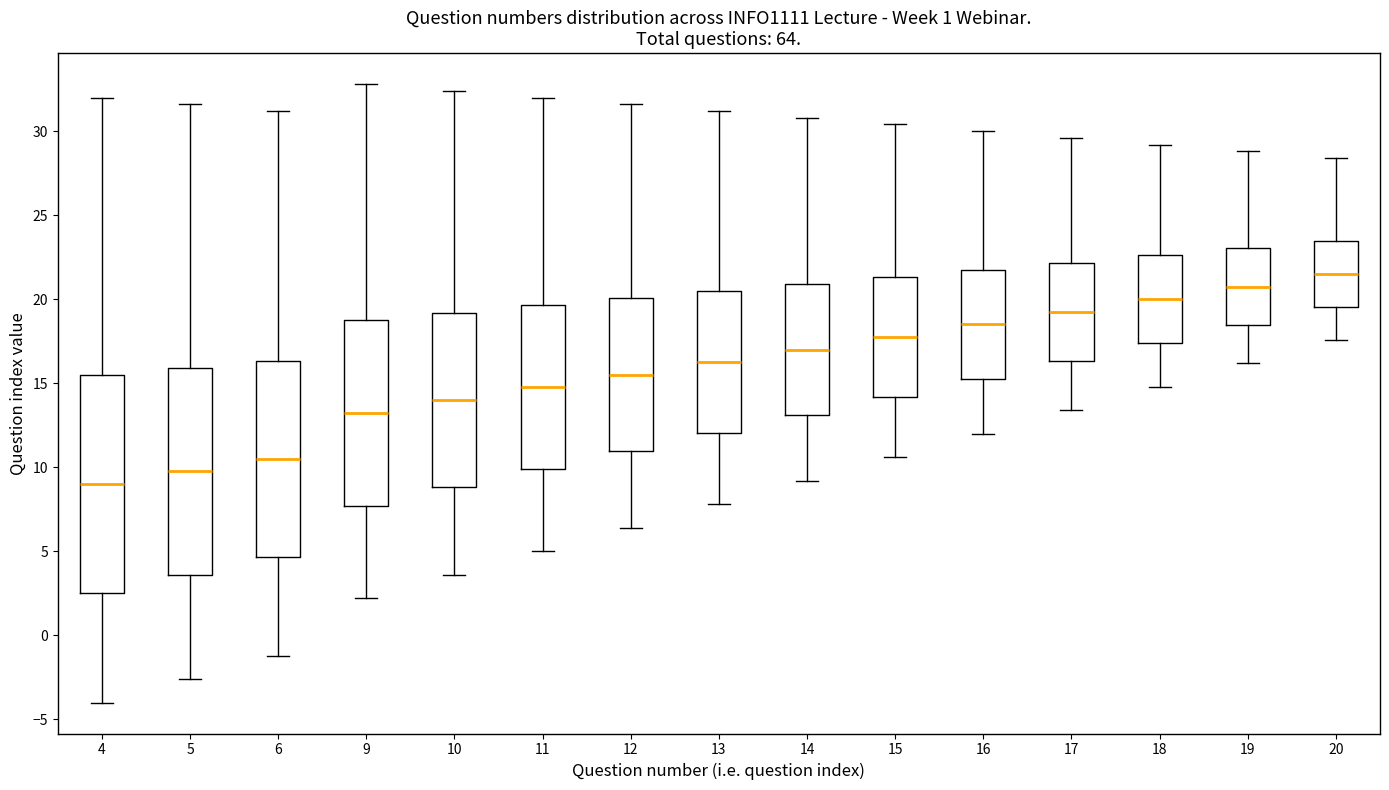

Reading left to right, transcribe this box plot: for each box, give where its median line is, the range the box spans, and where its two whiskers end, as read against the y-axis. The values are not printed on the chart, so give them approximately, as read against the axis.

4: median 9.0, box 2.5 to 15.5, whiskers -4.0 to 32.0
5: median 10.0, box 3.5 to 16.0, whiskers -2.5 to 31.5
6: median 10.5, box 4.5 to 16.5, whiskers -1.0 to 31.0
9: median 13.5, box 7.5 to 19.0, whiskers 2.0 to 33.0
10: median 14.0, box 9.0 to 19.0, whiskers 3.5 to 32.5
11: median 15.0, box 10.0 to 19.5, whiskers 5.0 to 32.0
12: median 15.5, box 11.0 to 20.0, whiskers 6.5 to 31.5
13: median 16.5, box 12.0 to 20.5, whiskers 8.0 to 31.0
14: median 17.0, box 13.0 to 21.0, whiskers 9.0 to 31.0
15: median 18.0, box 14.0 to 21.5, whiskers 10.5 to 30.5
16: median 18.5, box 15.5 to 22.0, whiskers 12.0 to 30.0
17: median 19.5, box 16.5 to 22.0, whiskers 13.5 to 29.5
18: median 20.0, box 17.5 to 22.5, whiskers 15.0 to 29.0
19: median 21.0, box 18.5 to 23.0, whiskers 16.0 to 29.0
20: median 21.5, box 19.5 to 23.5, whiskers 17.5 to 28.5